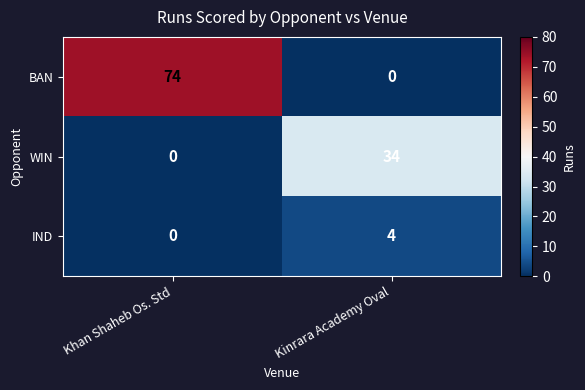

At which label is IND closest to 2?

Khan Shaheb Os. Std